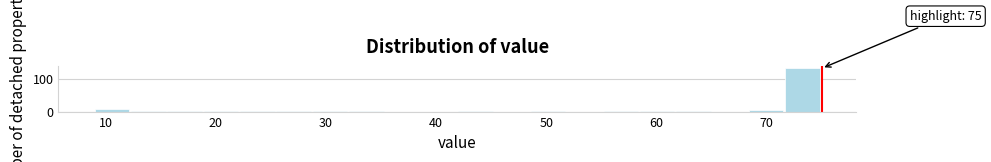

Read against the x-axis, roughly where is the centre of the tallest bar?

73